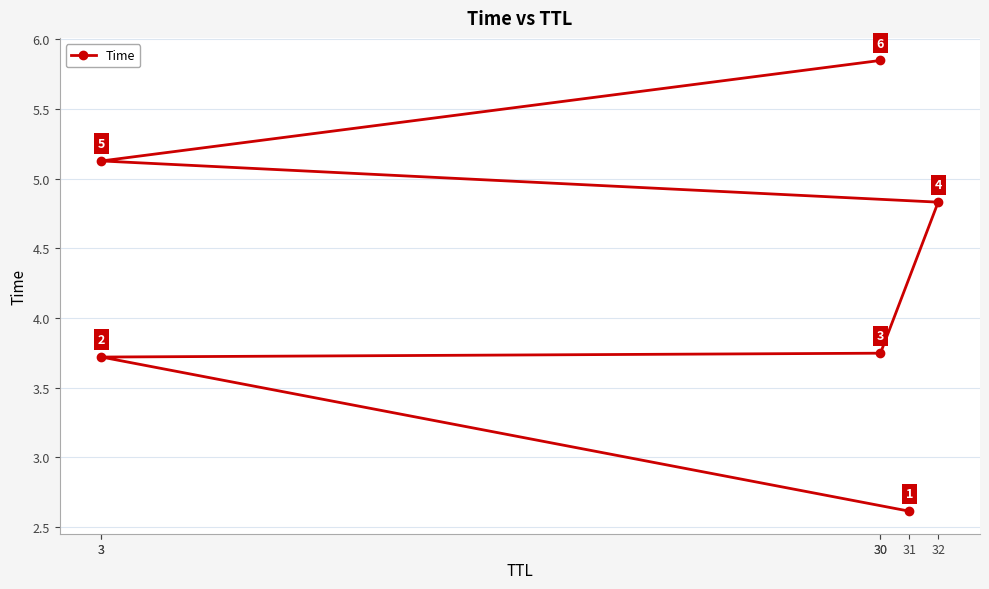

How many lines are shown in the chart?

1